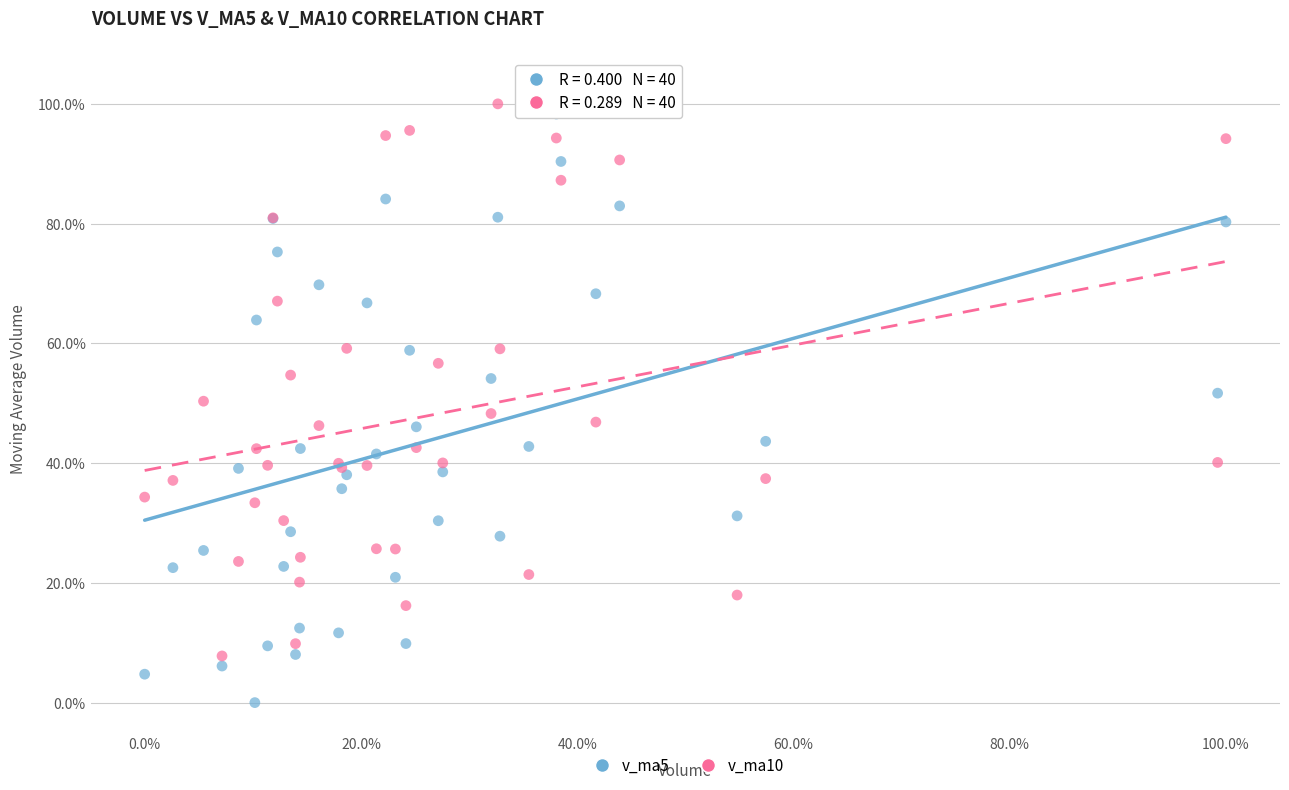

Which series has the widest spread of Y values?

v_ma5